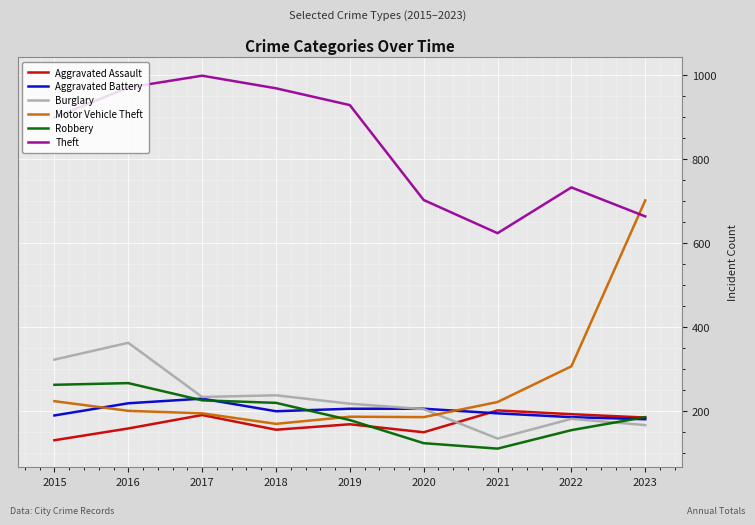

What is the spread (max minus min) of values at 2018?

813